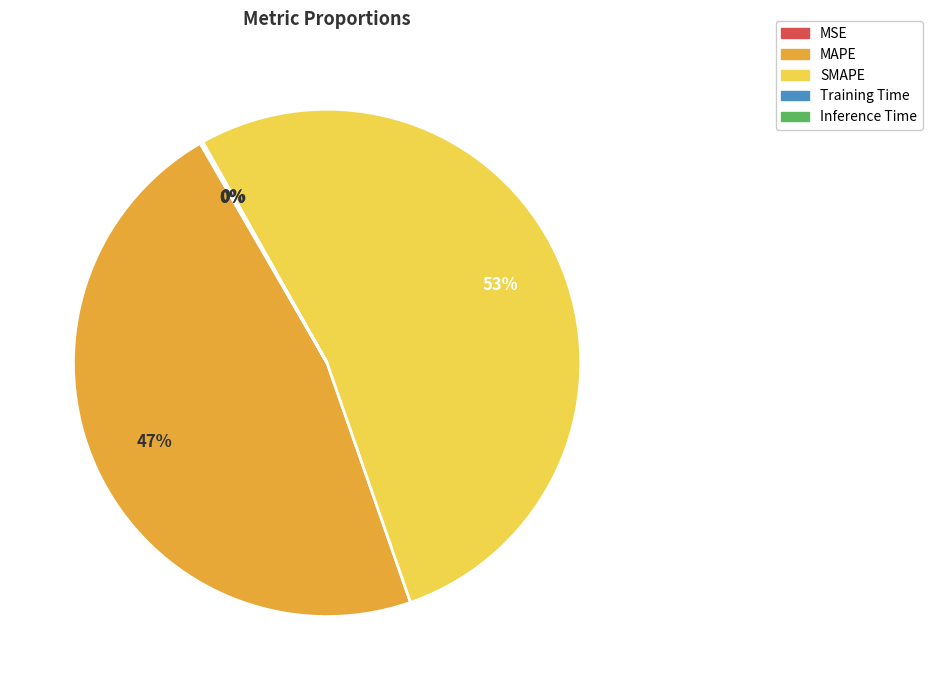

True or false: MAPE accounts for 47% of the total.

True